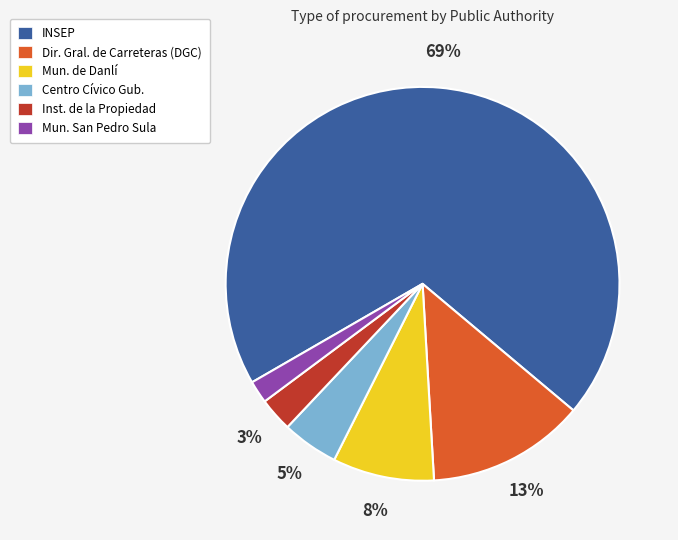

What is the largest slice in the pie chart?

INSEP